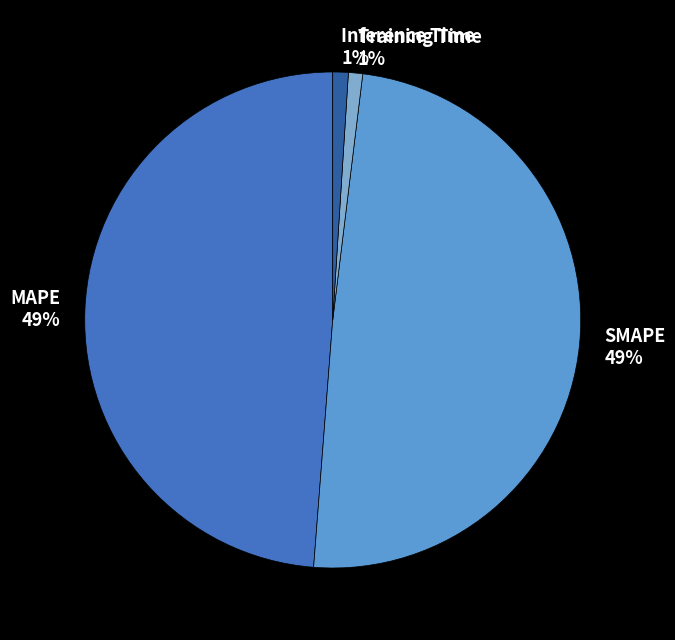

Count the number of slices in the pie.

4